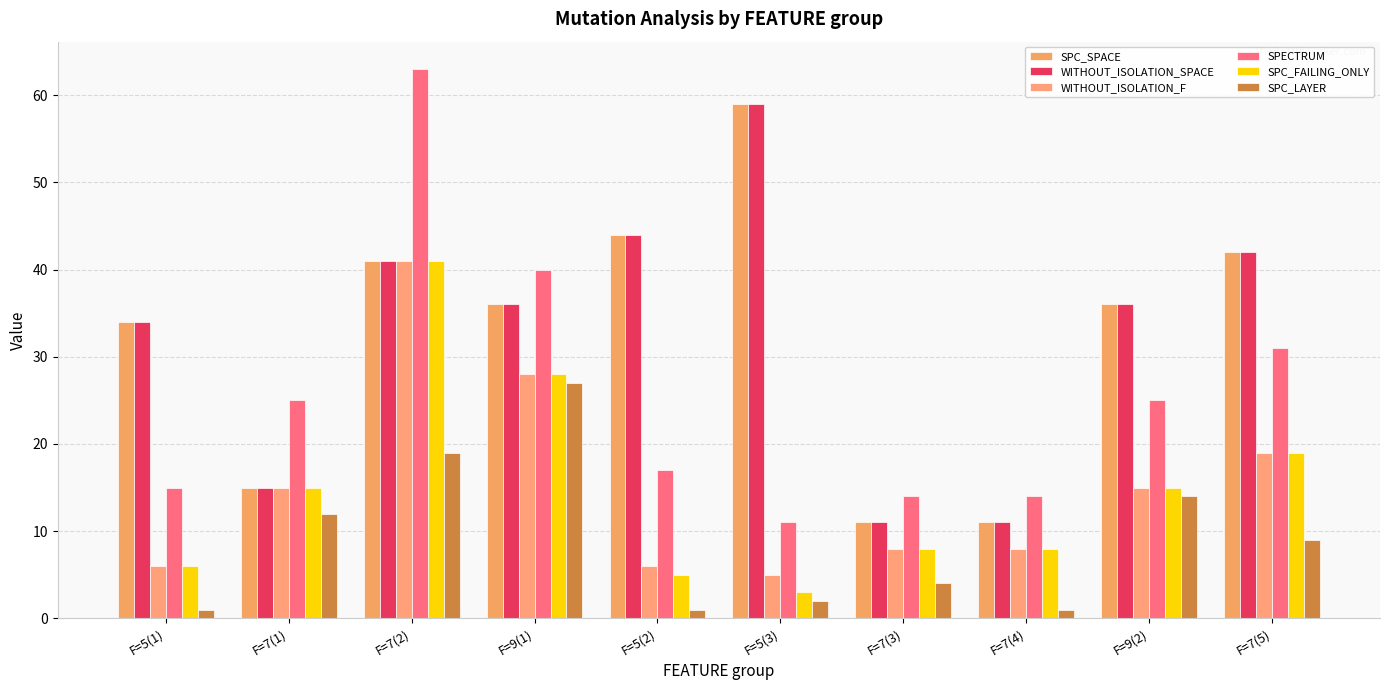

Which category has the highest value in the SPECTRUM series?

F=7(2)